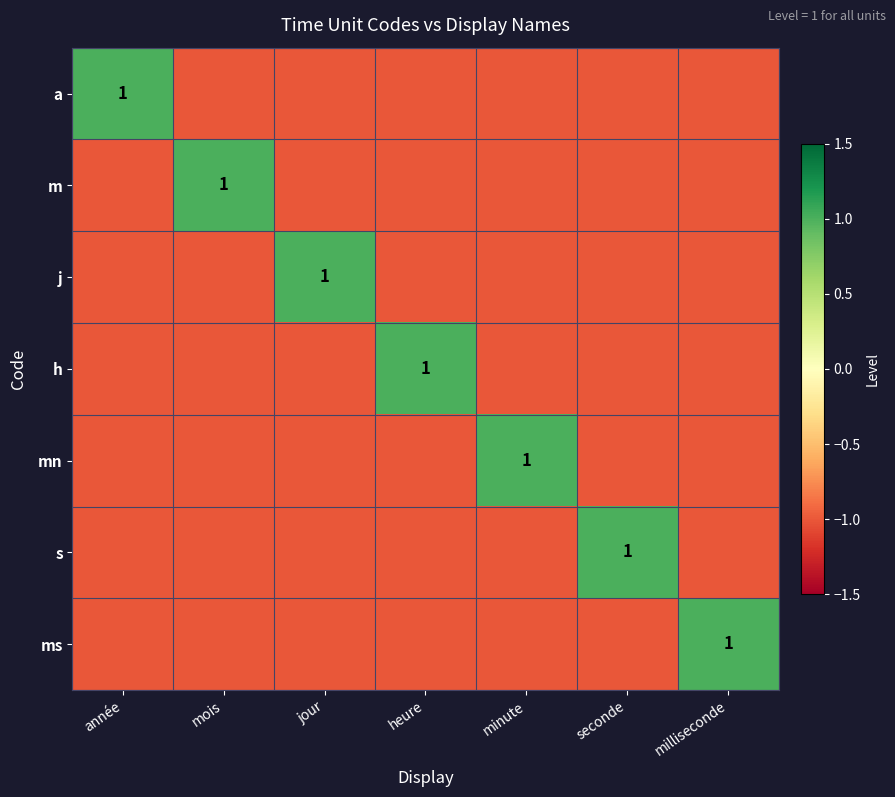

At how many categories does at least one series exceed 0?

7